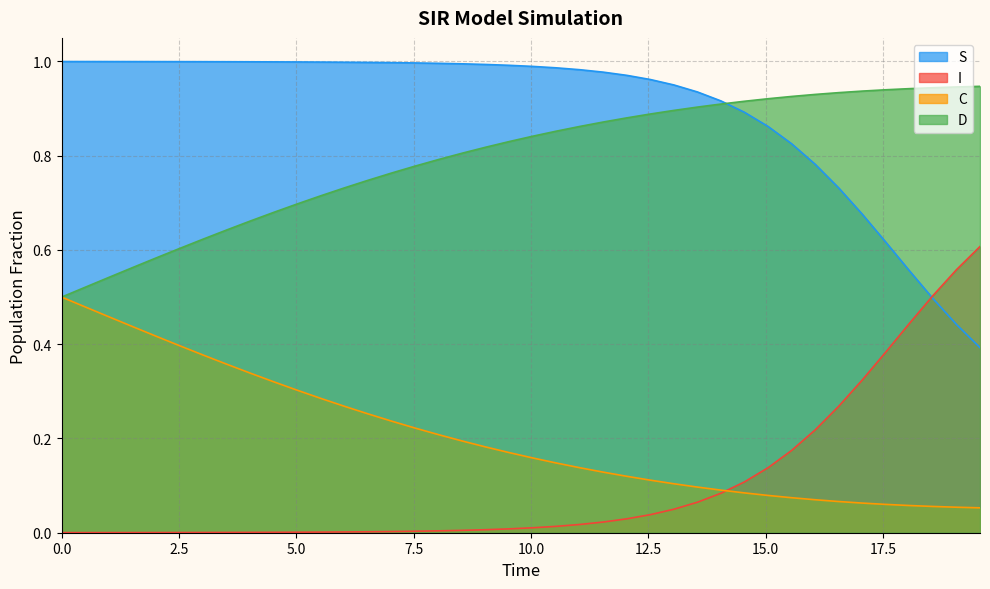

True or false: C and D intersect in this chart.

False